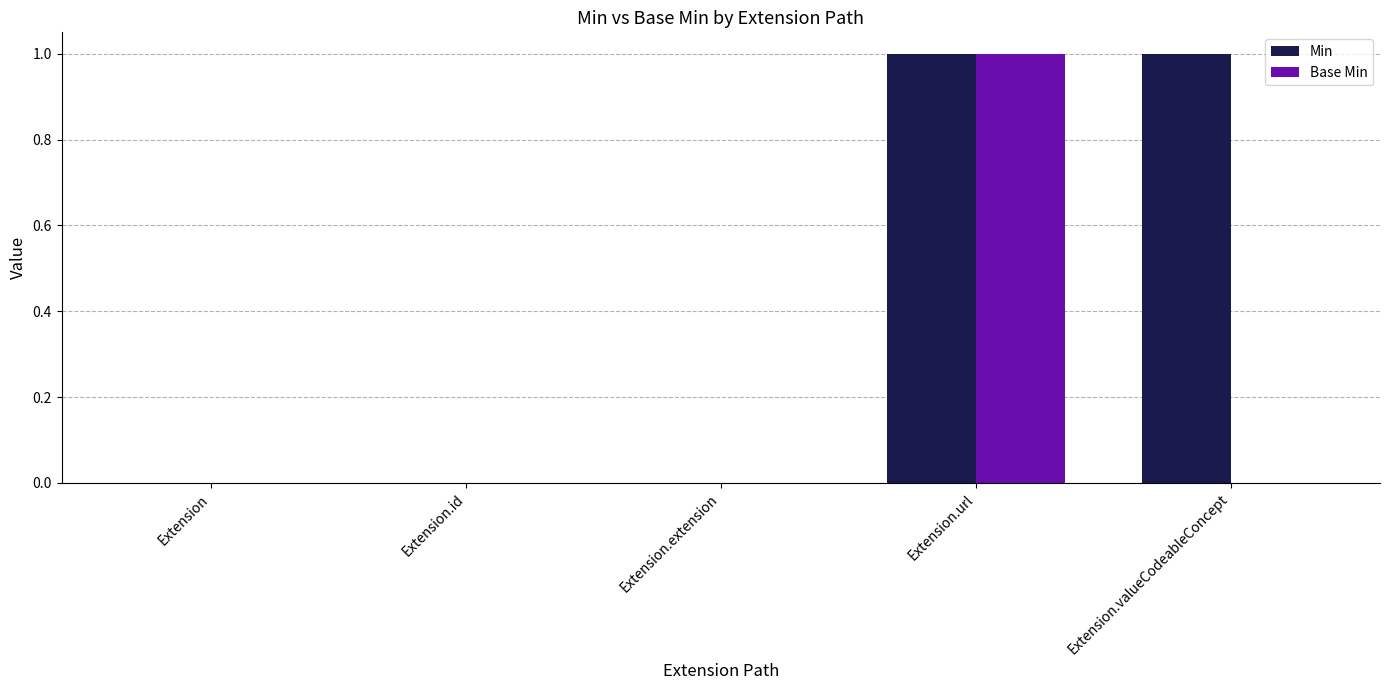

Is it true that Base Min equals 0 at Extension.id?

True